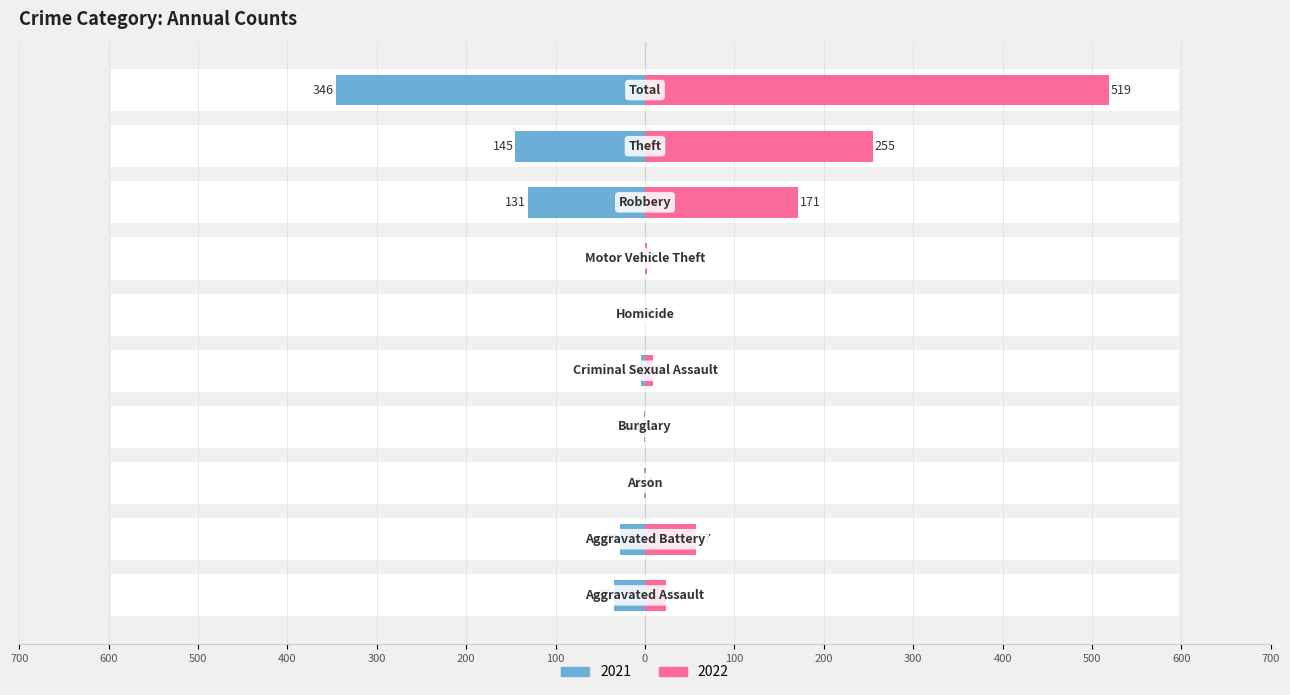

Are the bars grouped side by side (vs. stacked)?

Yes